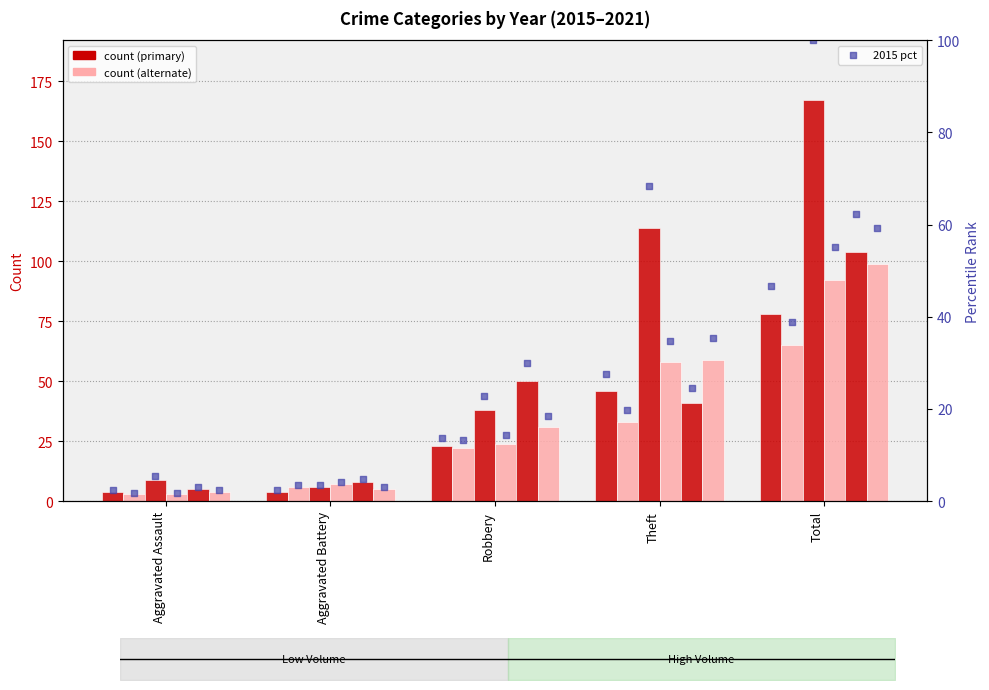

What is the change in value from Robbery to Total?

+32.9